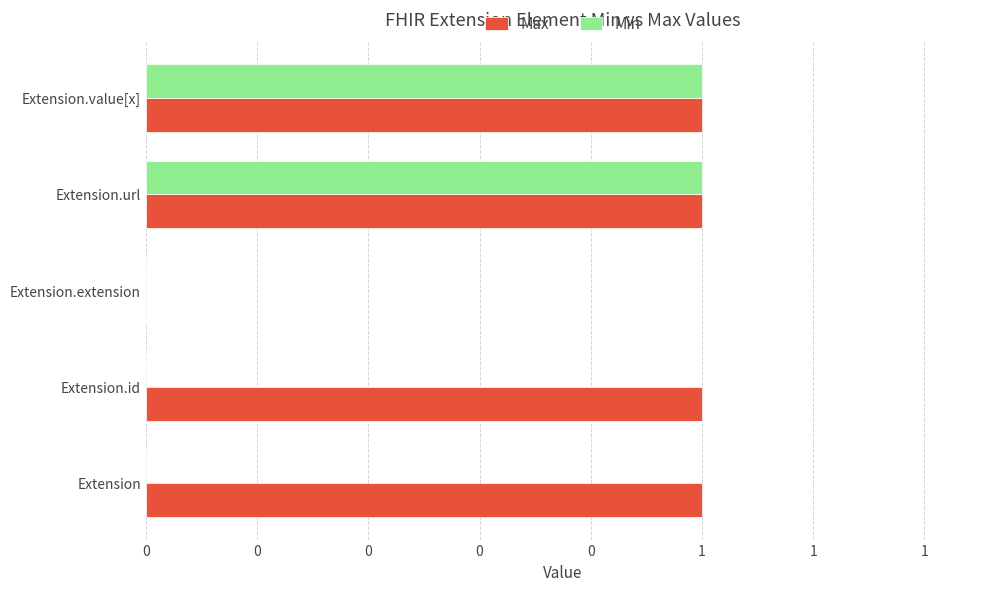

Reading left to right, transcribe all the data shown in this chart.

Max: 1	1	0	1	1
Min: 0	0	0	1	1